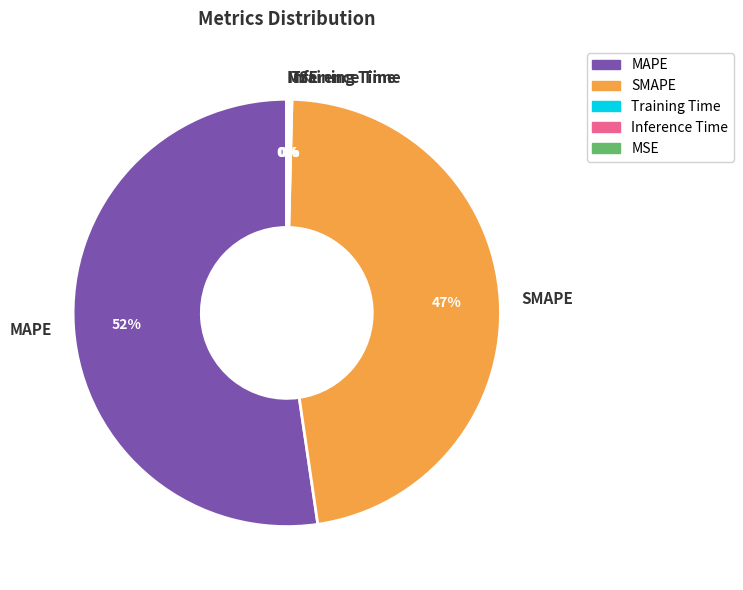

Which slice represents more than half of the pie?

MAPE